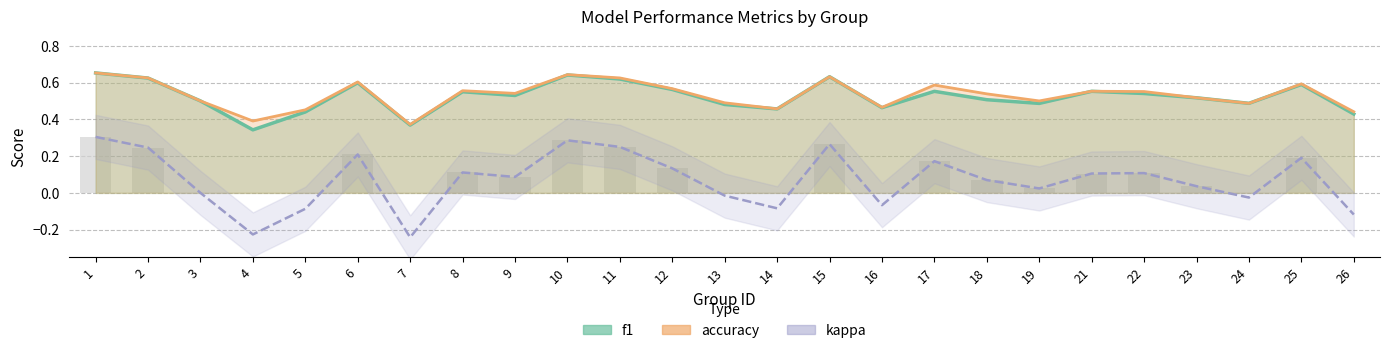

Where is kappa trend nearest to the value 0?

3